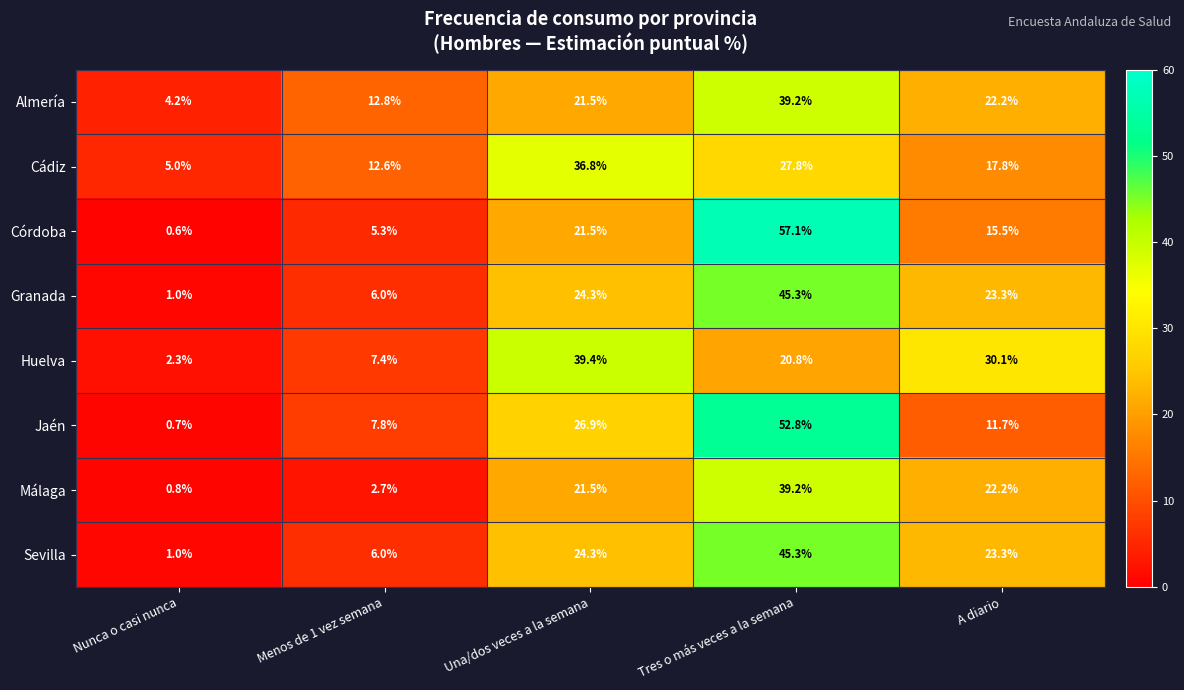

What is the sum of all Cádiz values?

100.0